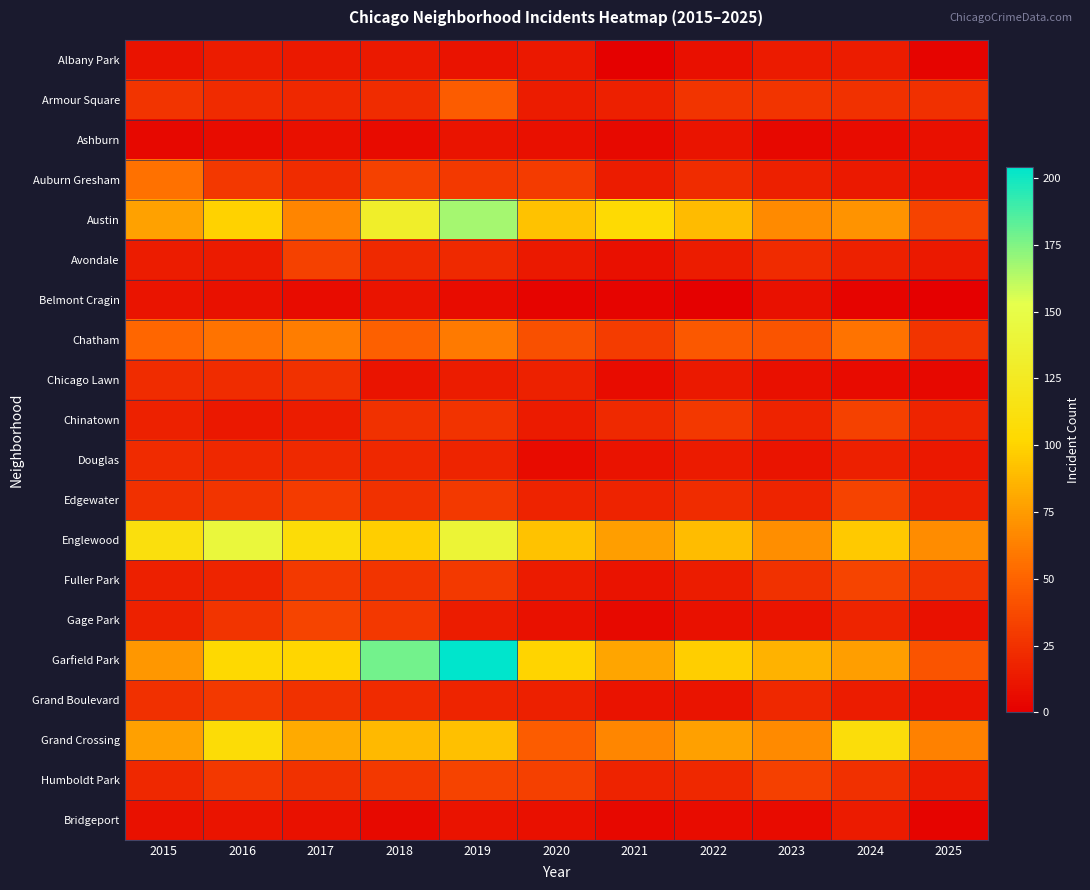

What is the greatest value displayed?

204